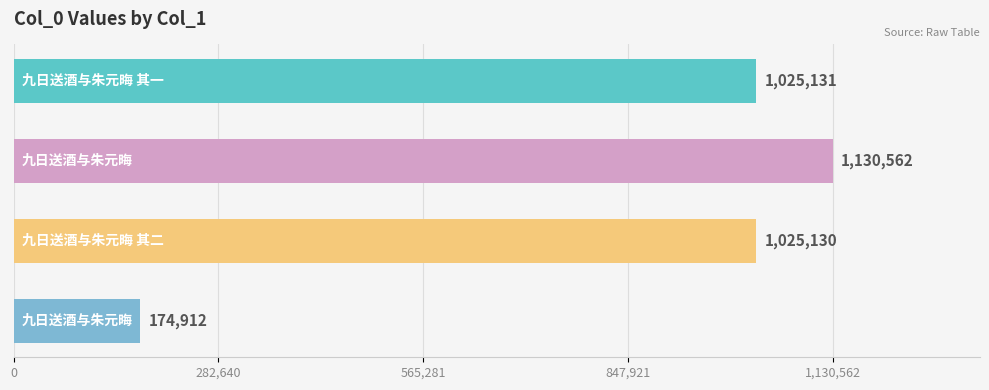

What is the difference between the second highest and second lowest values?

1